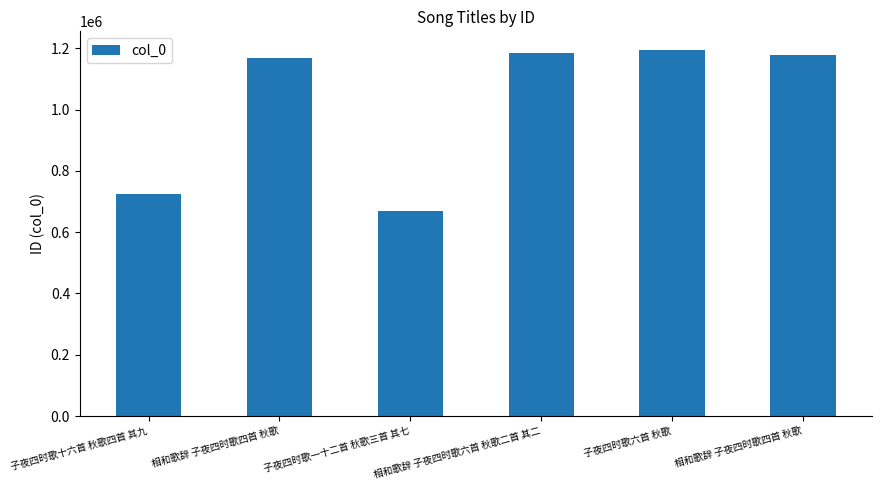

Count the number of data series in this chart.

1